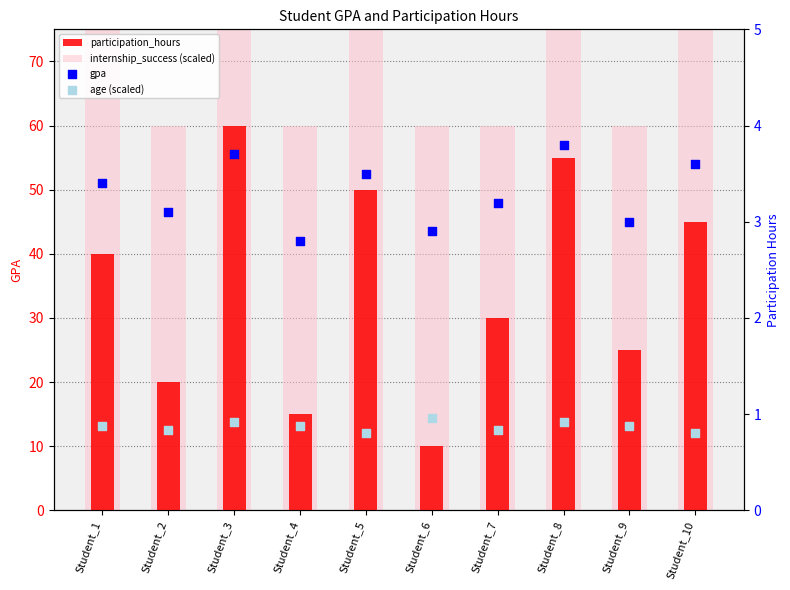

At how many categories does at least one series exceed 43?

10